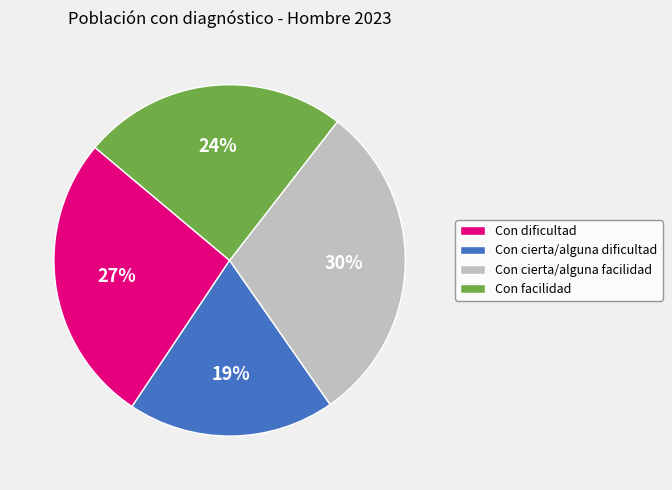

Is the sum of Con cierta/alguna facilidad and Con dificultad greater than half?

Yes